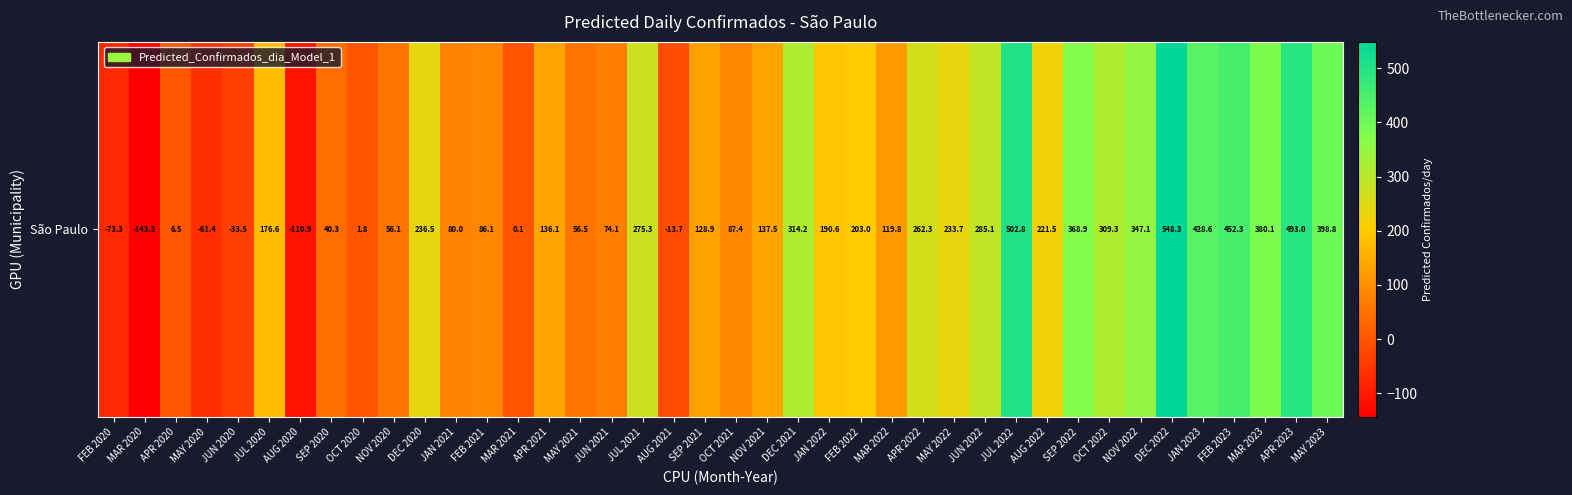

Rank the categories by value from highest to lowest.

DEC 2022, JUL 2022, APR 2023, FEB 2023, JAN 2023, MAY 2023, MAR 2023, SEP 2022, NOV 2022, DEC 2021, OCT 2022, JUN 2022, JUL 2021, APR 2022, DEC 2020, MAY 2022, AUG 2022, FEB 2022, JAN 2022, JUL 2020, NOV 2021, APR 2021, SEP 2021, MAR 2022, OCT 2021, FEB 2021, JAN 2021, JUN 2021, MAY 2021, NOV 2020, SEP 2020, APR 2020, OCT 2020, MAR 2021, AUG 2021, JUN 2020, MAY 2020, FEB 2020, AUG 2020, MAR 2020